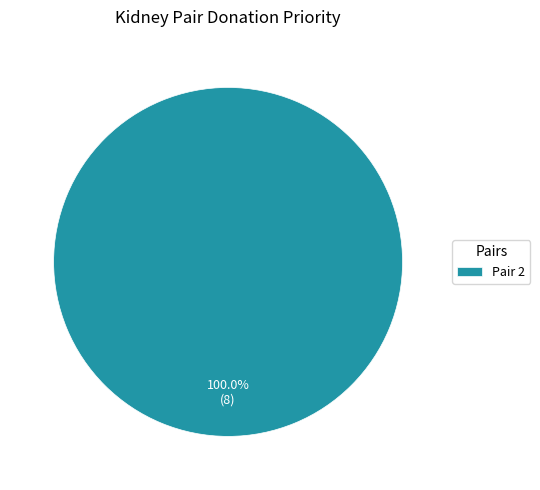

What is the majority slice?

Pair 2